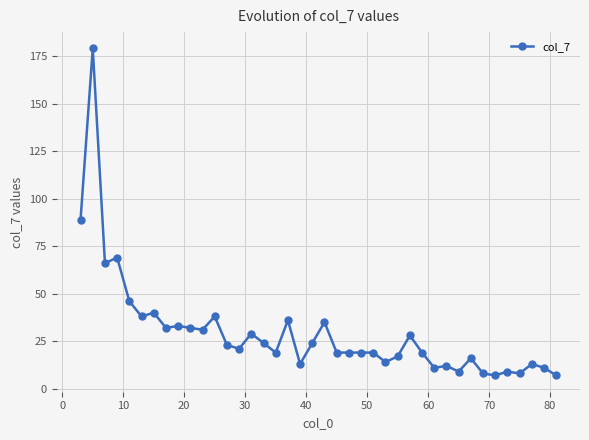

What is the sum of all values?

1182